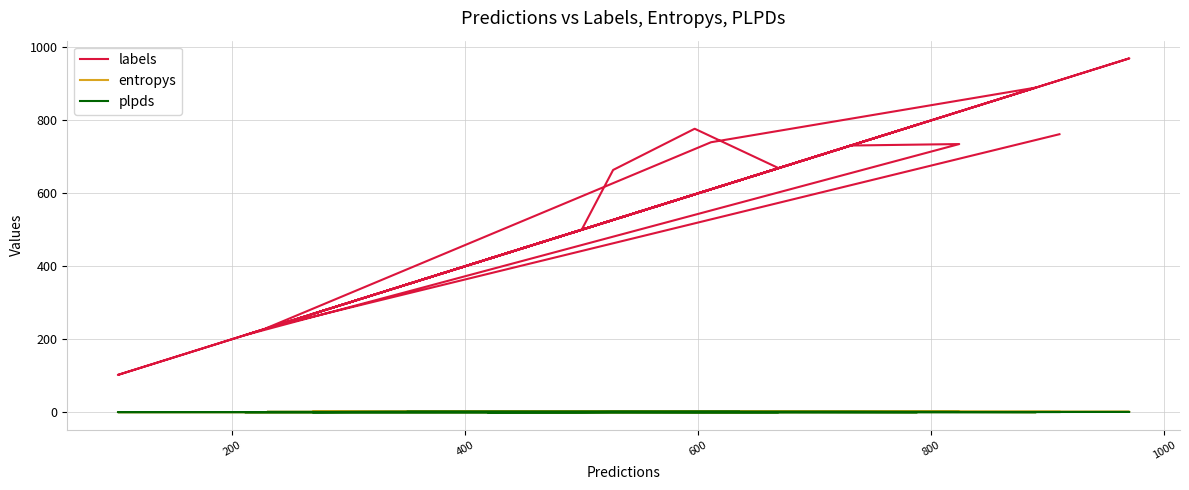

Rank the series by their maximum value, from lowest to highest.

plpds, entropys, labels